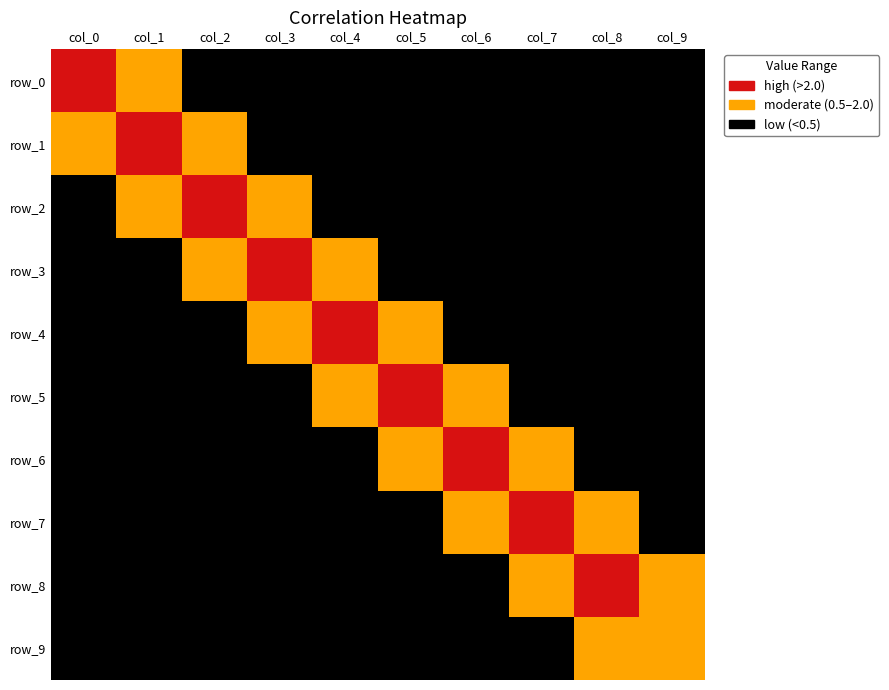

What is the sum of the row_2 values at 3 and 1?

2.4